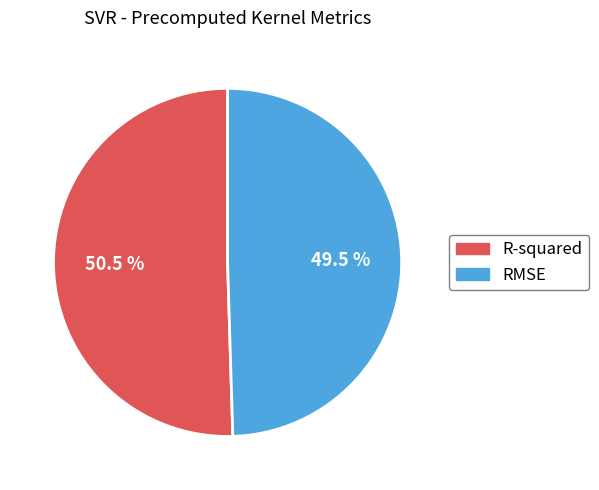

Count the number of slices in the pie.

2